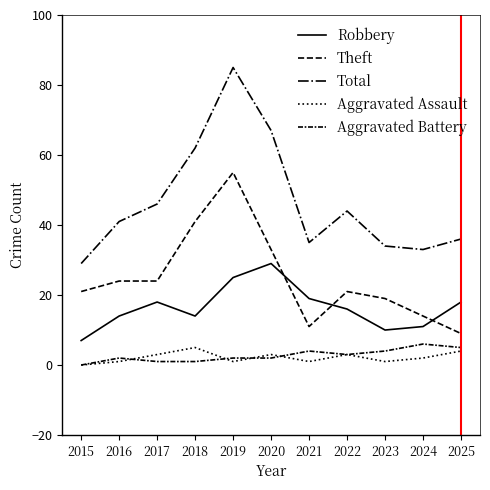

What is the sum of the Aggravated Battery values at 2020 and 2019?

4